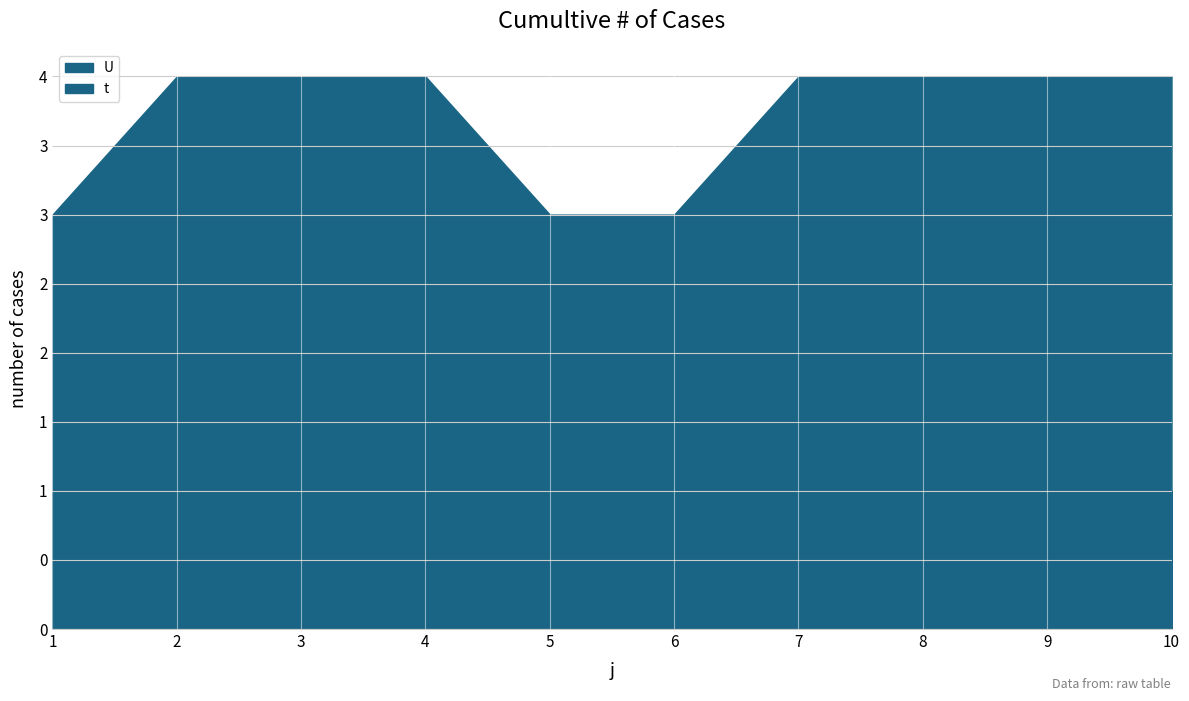

Reading right to left, list all the values displayed in this chart.

t: 3	3	3	3	2	2	3	3	3	2
U: 1	1	1	1	1	1	1	1	1	1